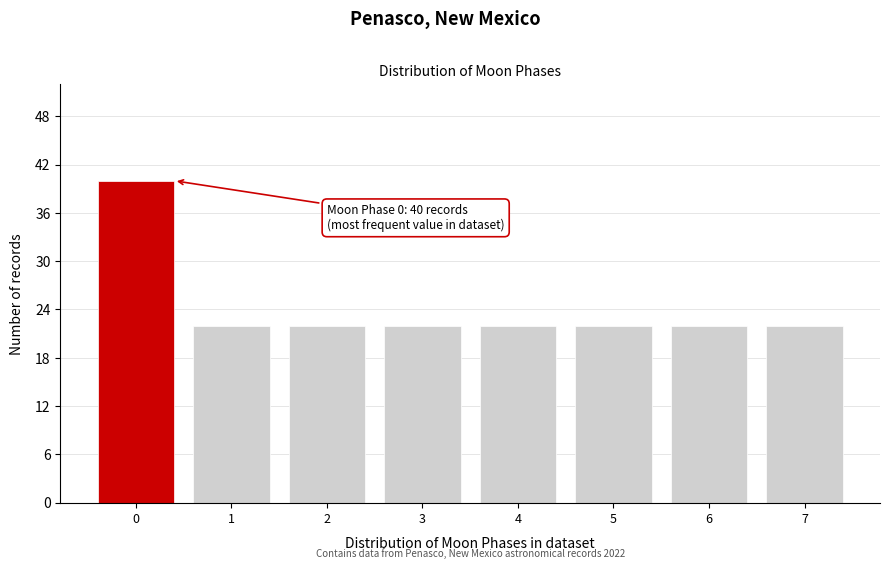

Reading right to left, list all the values displayed in this chart.

22	22	22	22	22	22	22	40